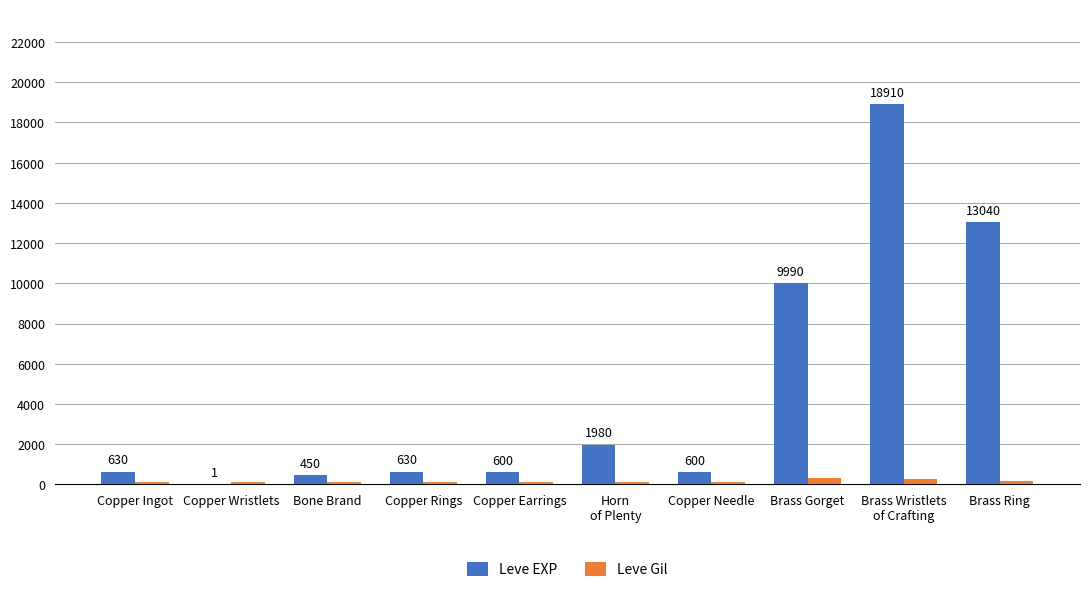

What is the sum of the Leve Gil values at Copper Wristlets and Bone Brand?

228